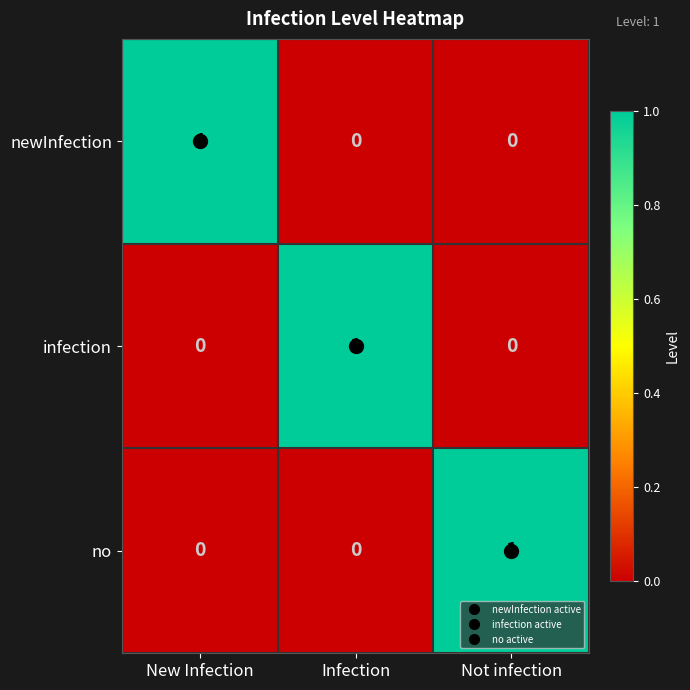

Count the no values in the range 0 to 1.

3